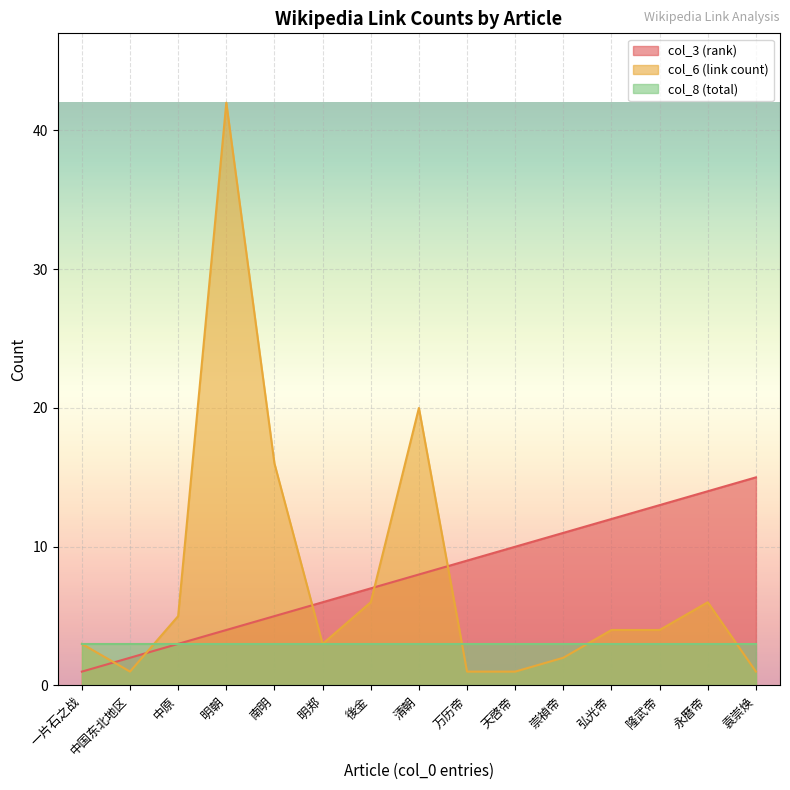

Is it true that col_3 (rank) equals 11 at 崇禎帝?

True